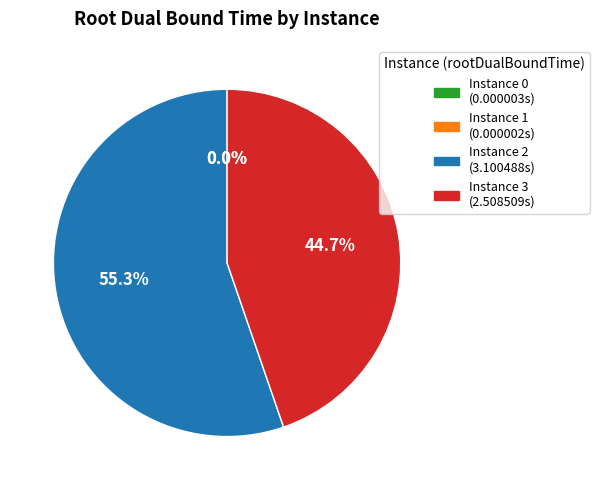

What is the majority slice?

Instance 2 (3.100488s)